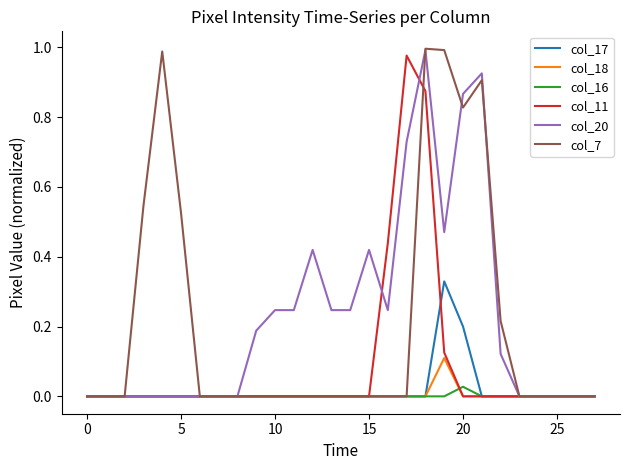

Which series has the largest range (max minus min)?

col_7